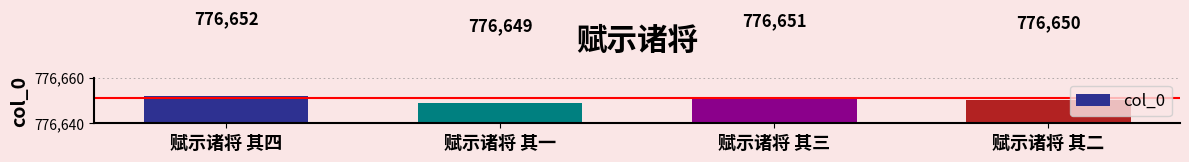

Rank the categories by value from highest to lowest.

赋示诸将 其四, 赋示诸将 其三, 赋示诸将 其二, 赋示诸将 其一